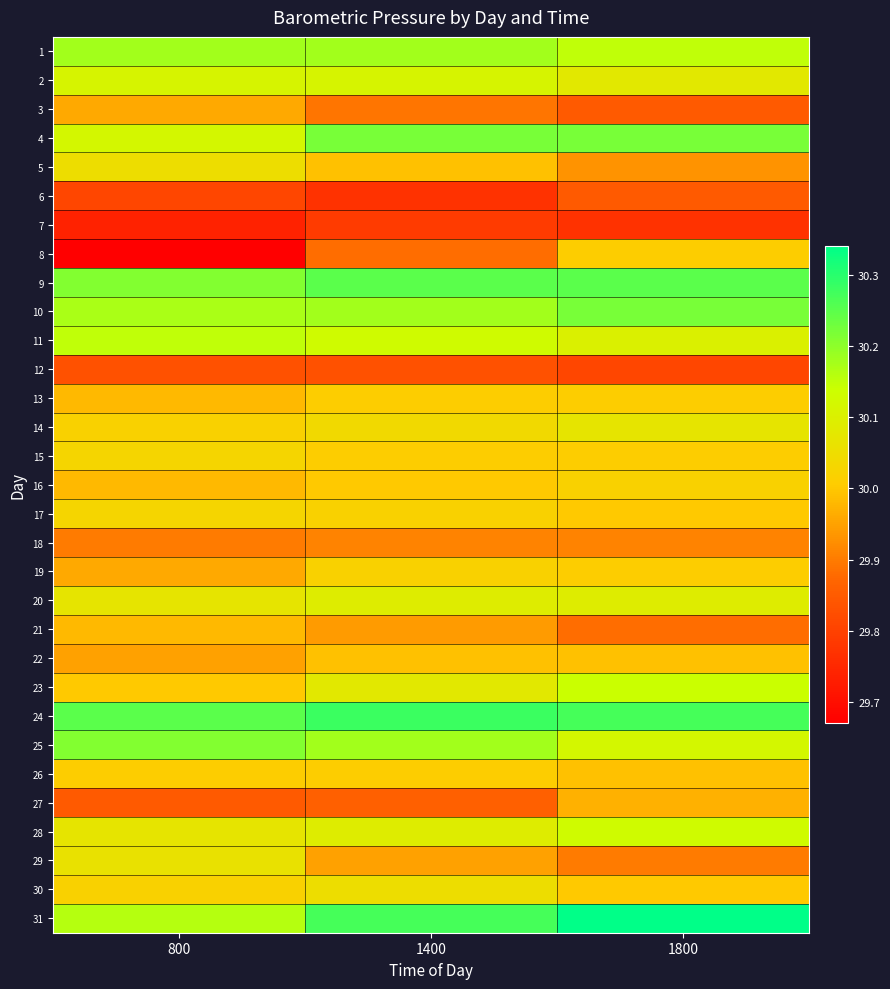

Reading left to right, list all the values displayed in this chart.

1: 800=30.2	1400=30.2	1800=30.1
2: 800=30.1	1400=30.1	1800=30.1
3: 800=30.0	1400=29.9	1800=29.9
4: 800=30.1	1400=30.2	1800=30.2
5: 800=30.1	1400=30.0	1800=29.9
6: 800=29.8	1400=29.8	1800=29.9
7: 800=29.7	1400=29.8	1800=29.8
8: 800=29.7	1400=29.9	1800=30.0
9: 800=30.2	1400=30.2	1800=30.2
10: 800=30.2	1400=30.2	1800=30.2
11: 800=30.1	1400=30.1	1800=30.1
12: 800=29.8	1400=29.8	1800=29.8
13: 800=30.0	1400=30.0	1800=30.0
14: 800=30.0	1400=30.0	1800=30.1
15: 800=30.0	1400=30.0	1800=30.0
16: 800=30.0	1400=30.0	1800=30.0
17: 800=30.0	1400=30.0	1800=30.0
18: 800=29.9	1400=29.9	1800=29.9
19: 800=30.0	1400=30.0	1800=30.0
20: 800=30.1	1400=30.1	1800=30.1
21: 800=30.0	1400=29.9	1800=29.9
22: 800=29.9	1400=30.0	1800=30.0
23: 800=30.0	1400=30.1	1800=30.1
24: 800=30.2	1400=30.3	1800=30.3
25: 800=30.2	1400=30.2	1800=30.1
26: 800=30.0	1400=30.0	1800=30.0
27: 800=29.9	1400=29.9	1800=30.0
28: 800=30.1	1400=30.1	1800=30.1
29: 800=30.1	1400=29.9	1800=29.9
30: 800=30.0	1400=30.1	1800=30.0
31: 800=30.2	1400=30.3	1800=30.3